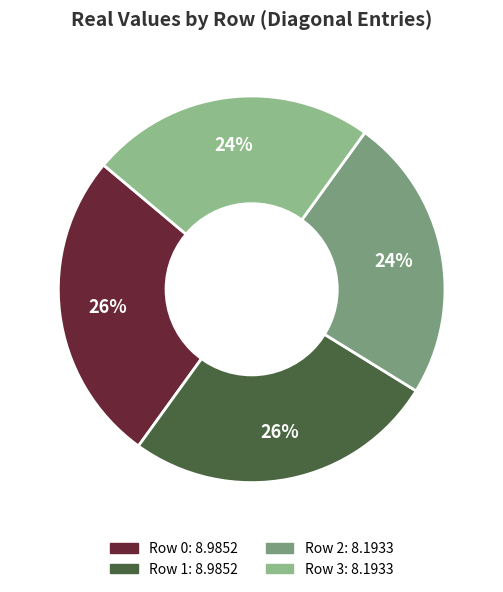

How many slices are in this pie chart?

4